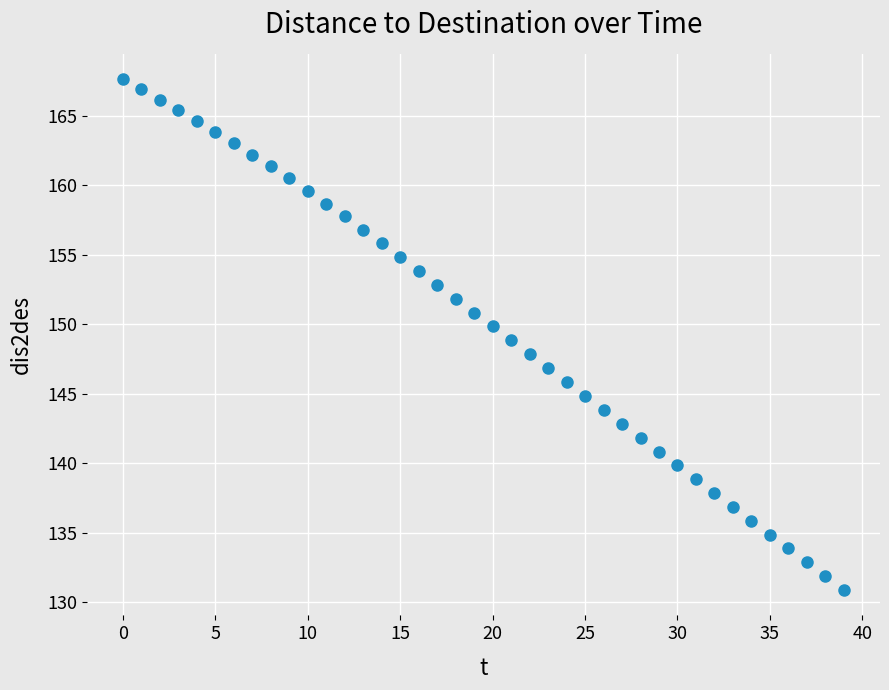

How many data points are displayed?

40